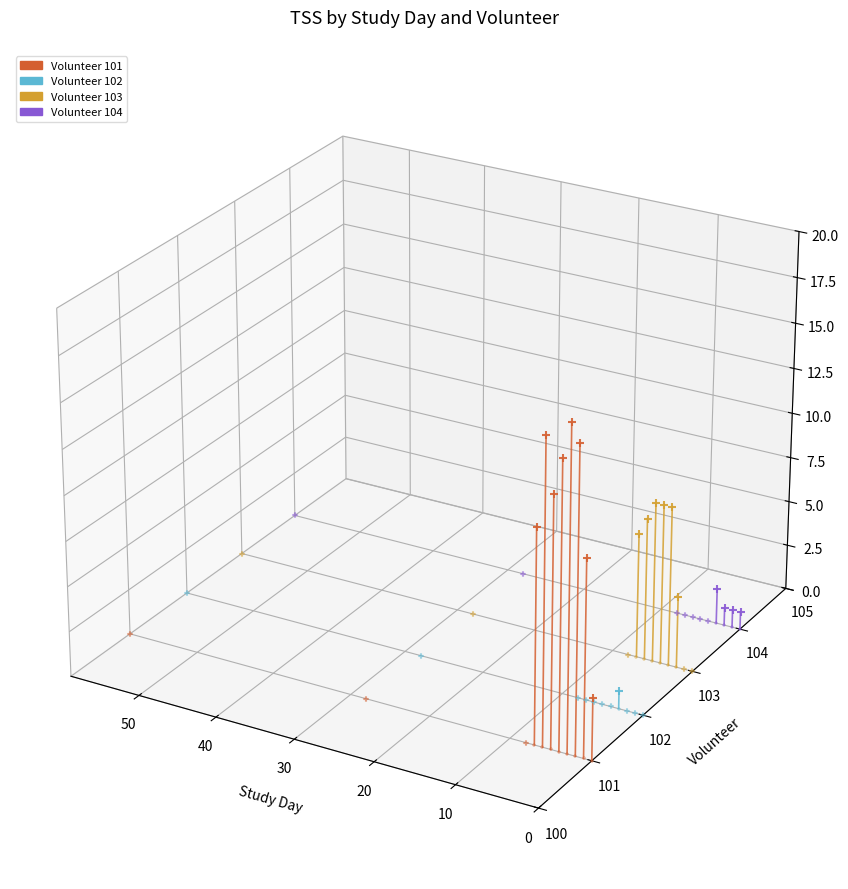

Which series contains the highest Y value?

Vol 104